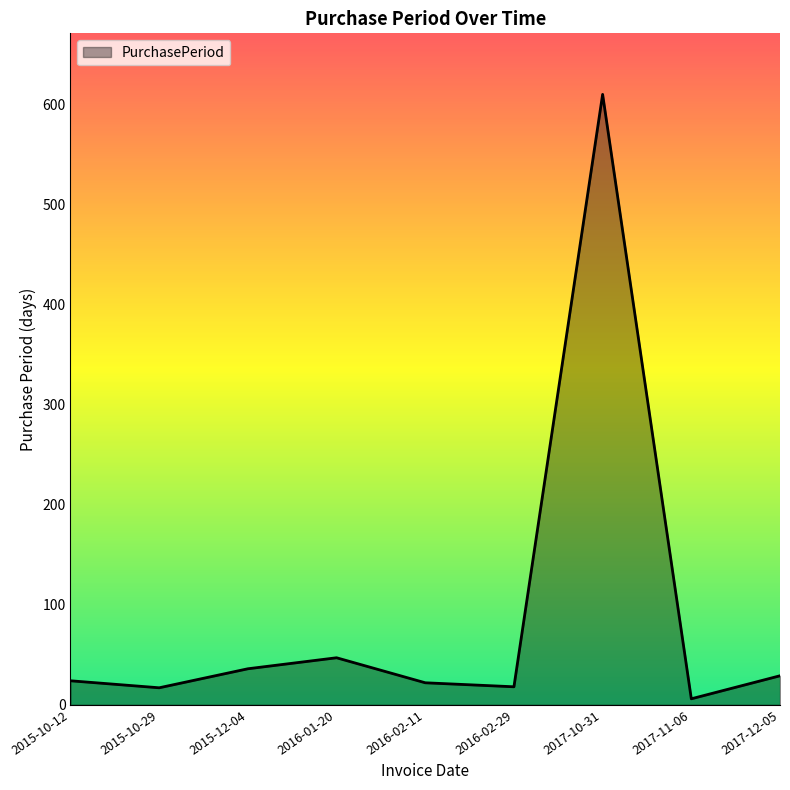

Between 2016-02-29 and 2016-01-20, which is larger?

2016-01-20